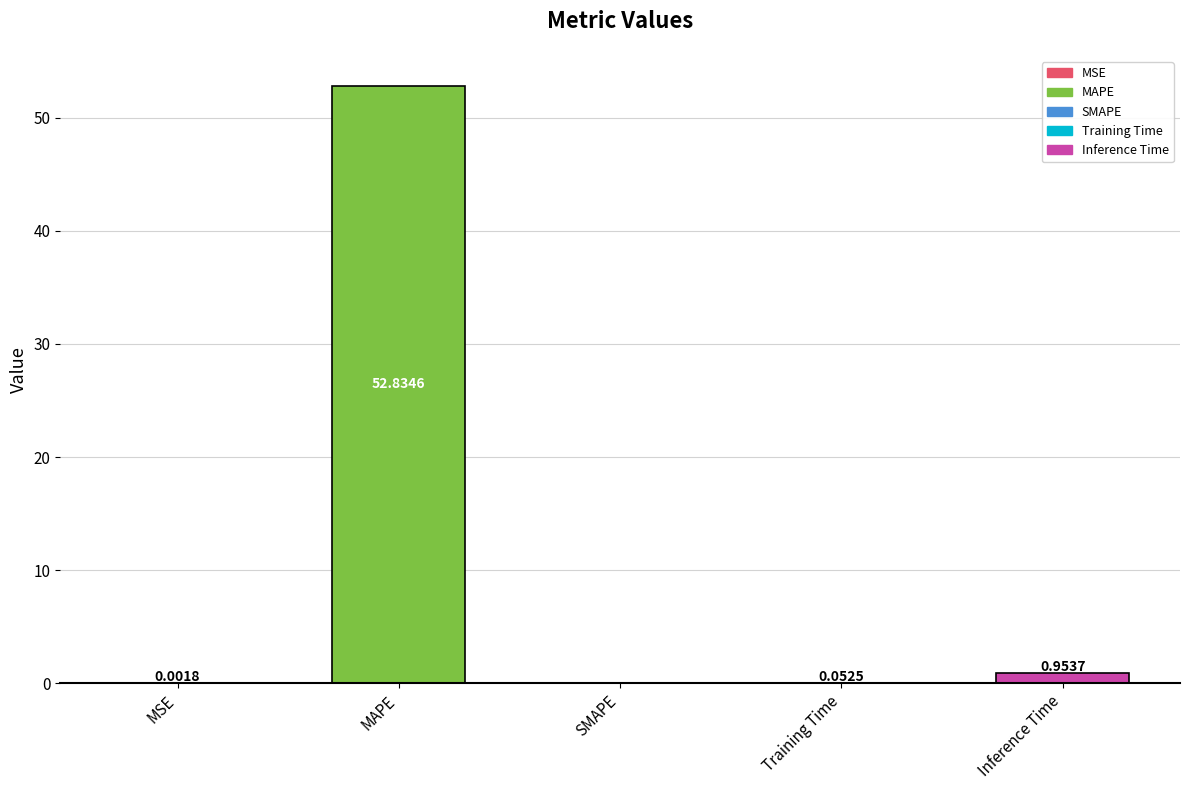

Which has a higher value, SMAPE or Inference Time?

Inference Time